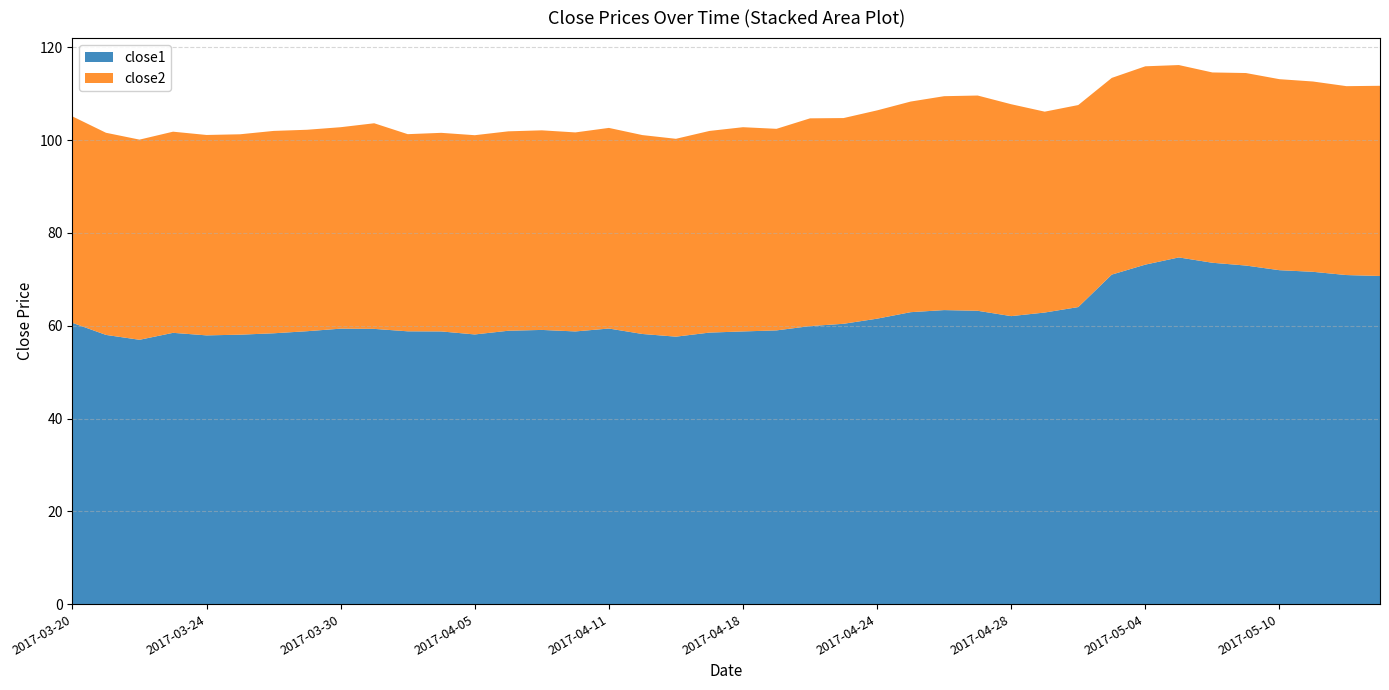

Reading left to right, transcribe all the data shown in this chart.

close1: 60.6	58.0	57.0	58.5	57.9	58.1	58.4	58.8	59.4	59.3	58.8	58.8	58.1	58.9	59.1	58.8	59.4	58.2	57.6	58.5	58.8	59.0	59.9	60.4	61.5	62.9	63.4	63.2	62.1	62.9	64.0	71.0	73.2	74.7	73.6	73.0	72.0	71.6	70.9	70.7
close2: 44.5	43.6	43.1	43.4	43.2	43.2	43.6	43.4	43.4	44.3	42.5	42.8	42.9	43.0	43.0	42.9	43.2	42.9	42.6	43.5	44.0	43.4	44.8	44.3	44.9	45.4	46.1	46.4	45.7	43.3	43.5	42.4	42.7	41.5	41.0	41.5	41.2	41.0	40.7	41.0